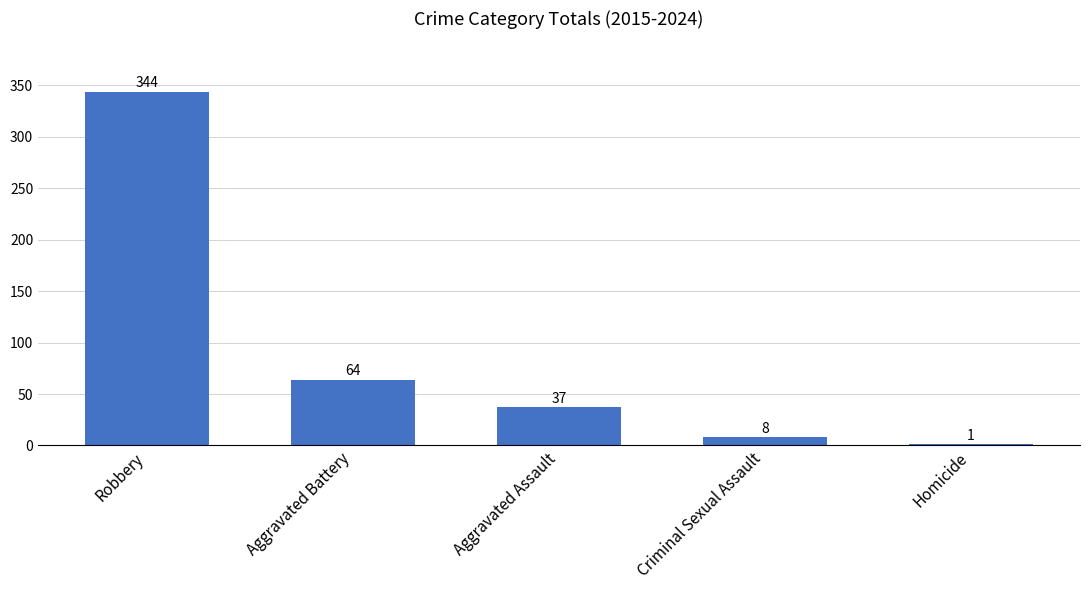

What is the maximum value shown in the chart?

344